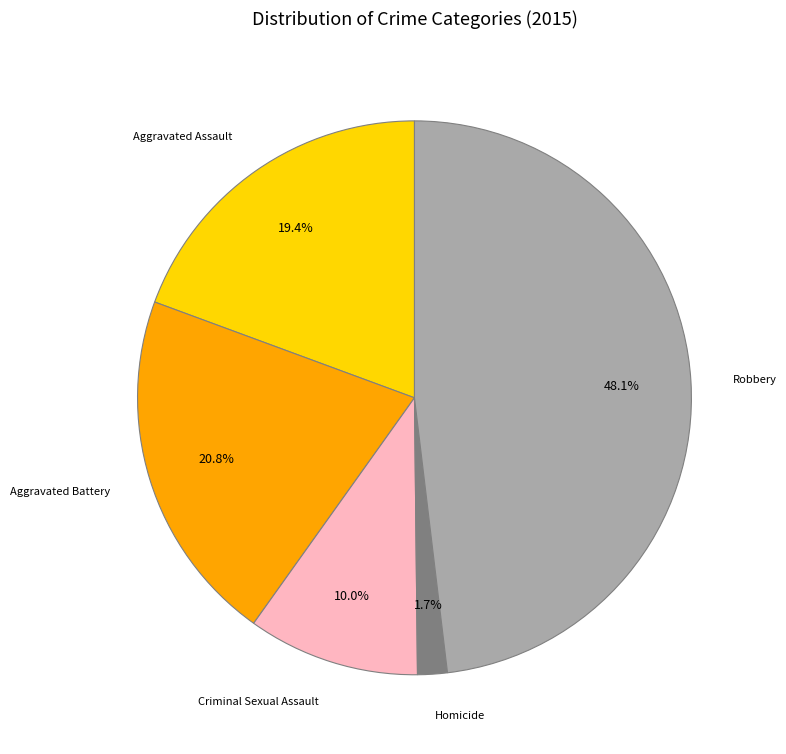

Does Aggravated Assault represent more than half of the total?

No